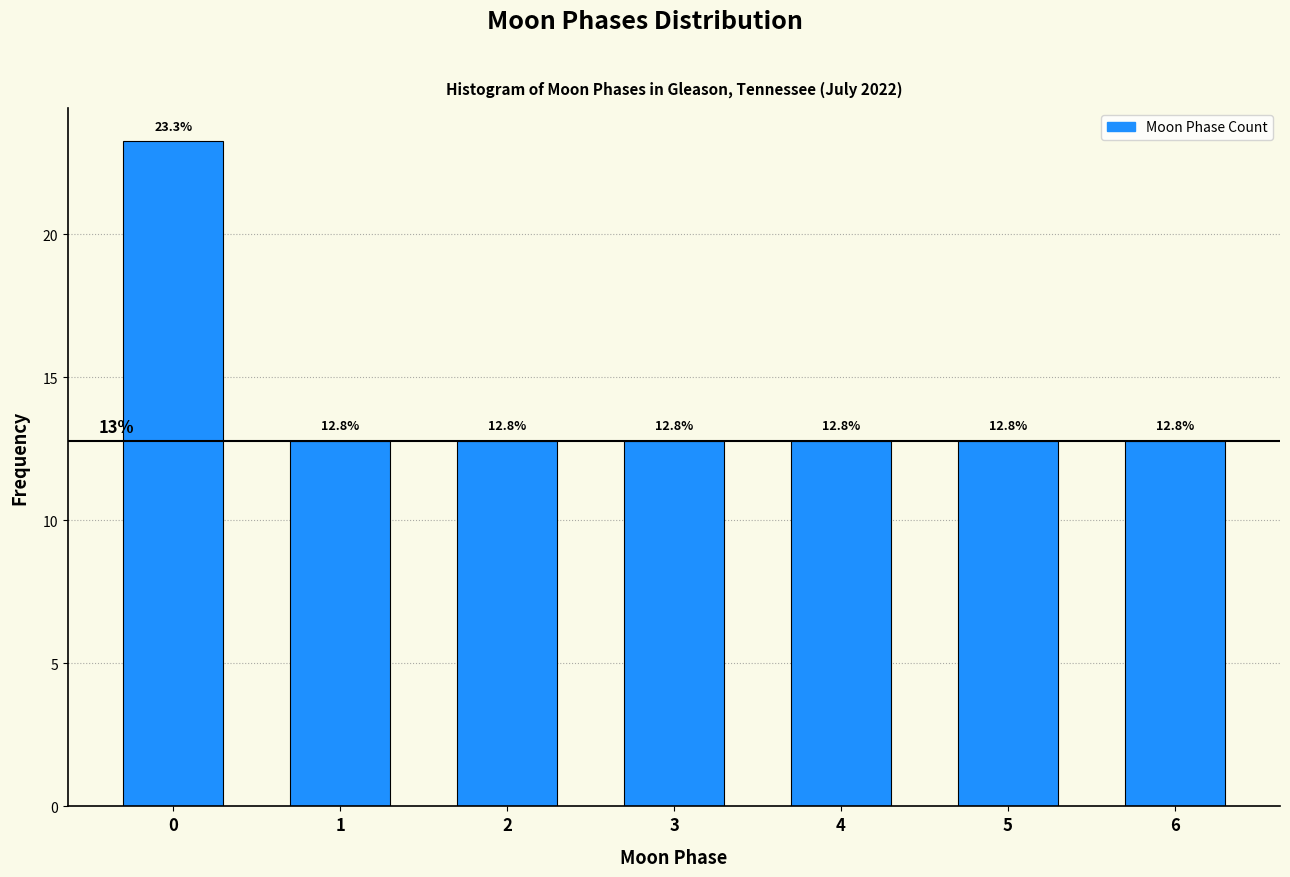

Reading left to right, list all the values displayed in this chart.

0=23.3	1=12.8	2=12.8	3=12.8	4=12.8	5=12.8	6=12.8